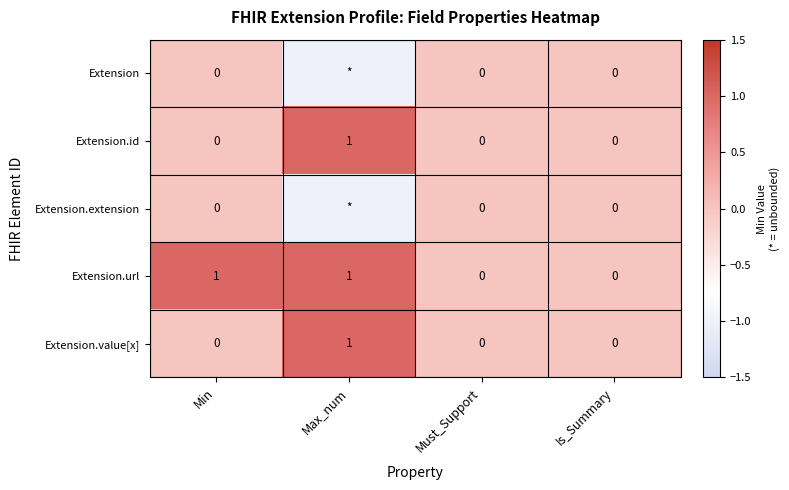

Which has a higher value, Must_Support or Max_num?

Must_Support